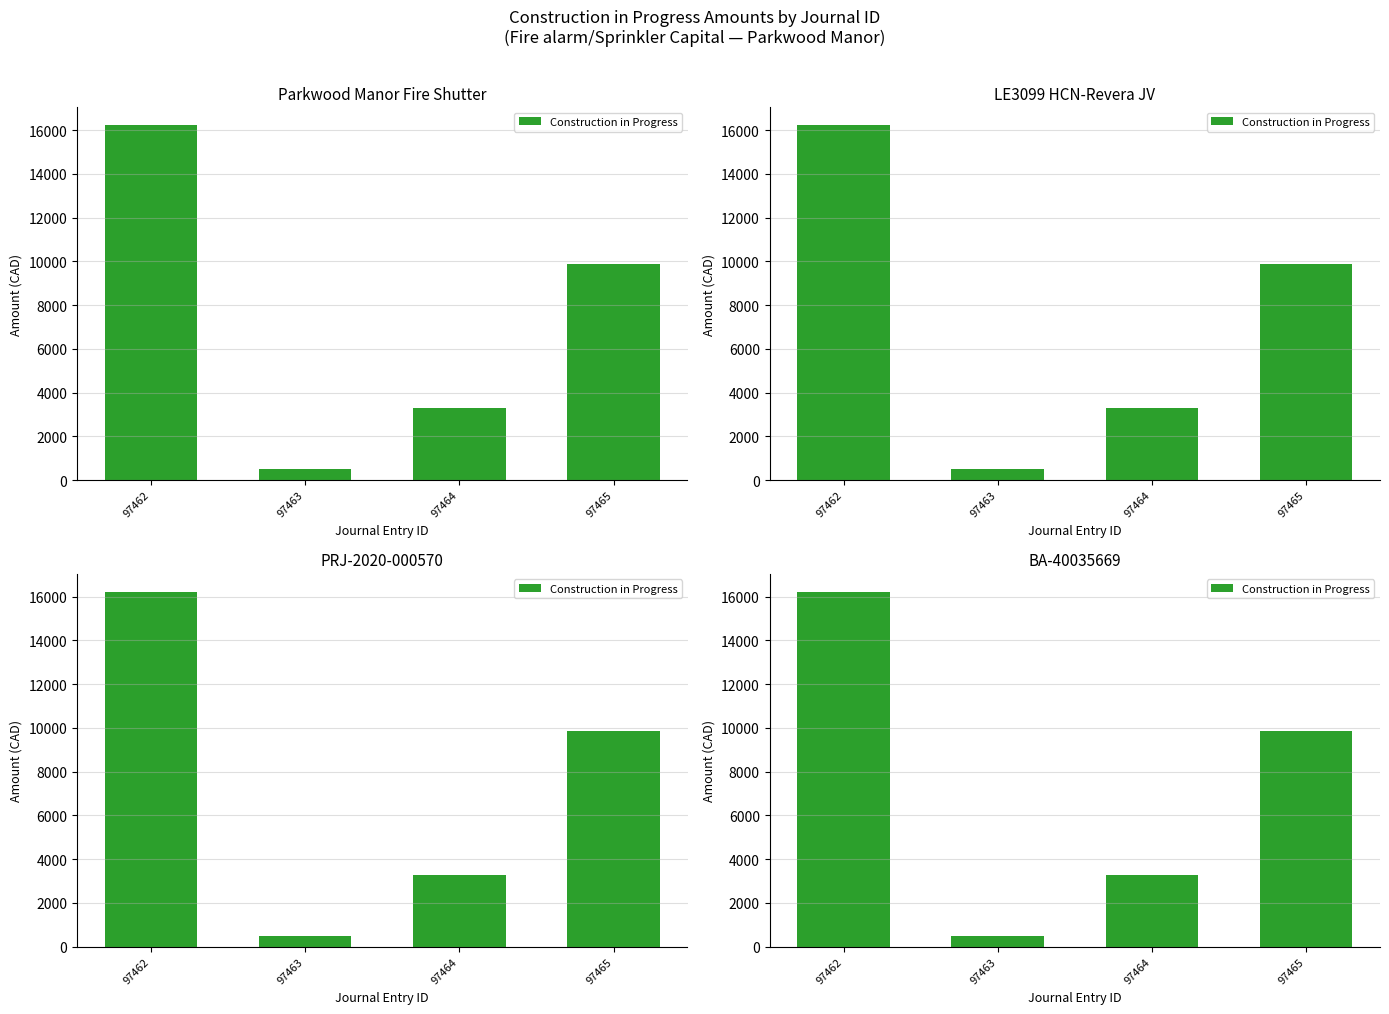

List the labels in order of value, smallest first.

97463, 97464, 97465, 97462